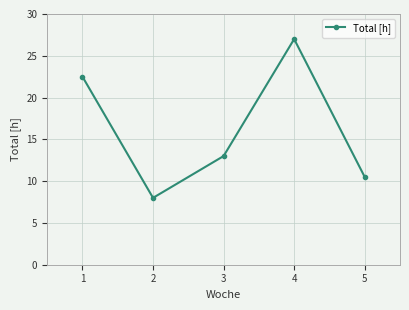

What is the change in value from 1 to 2?

-14.5